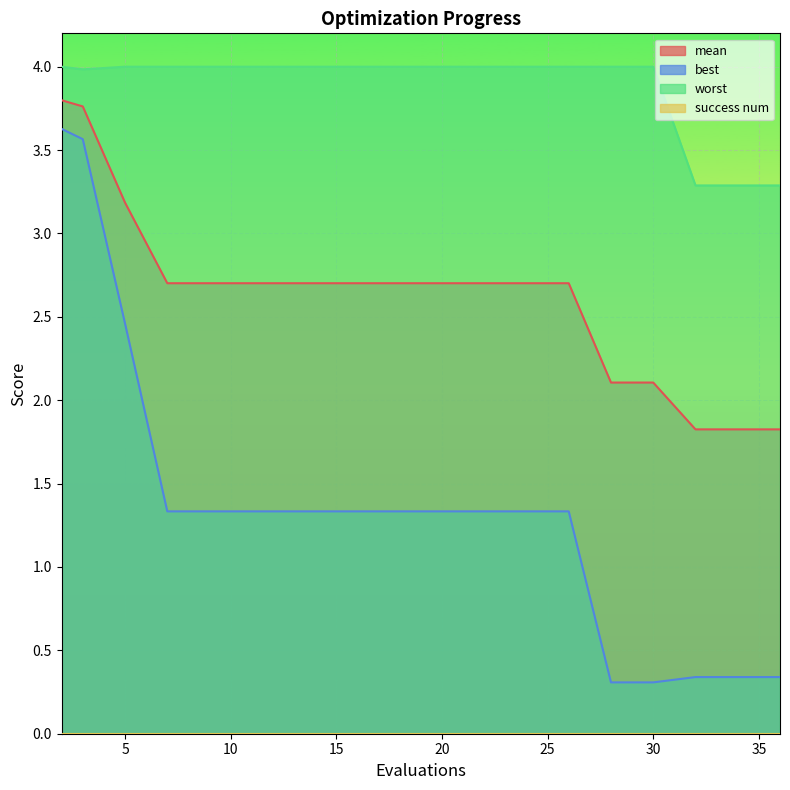

At which label is worst closest to 3?

32